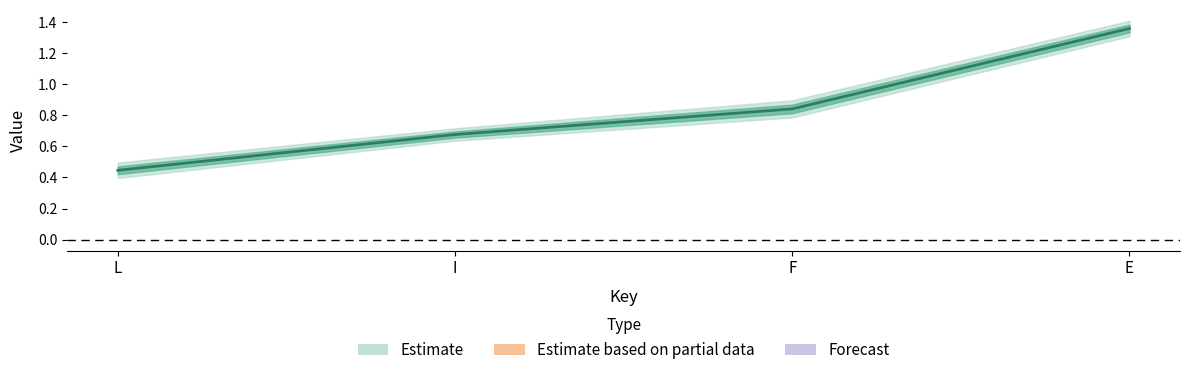

List the labels in order of value, largest first.

E, F, I, L